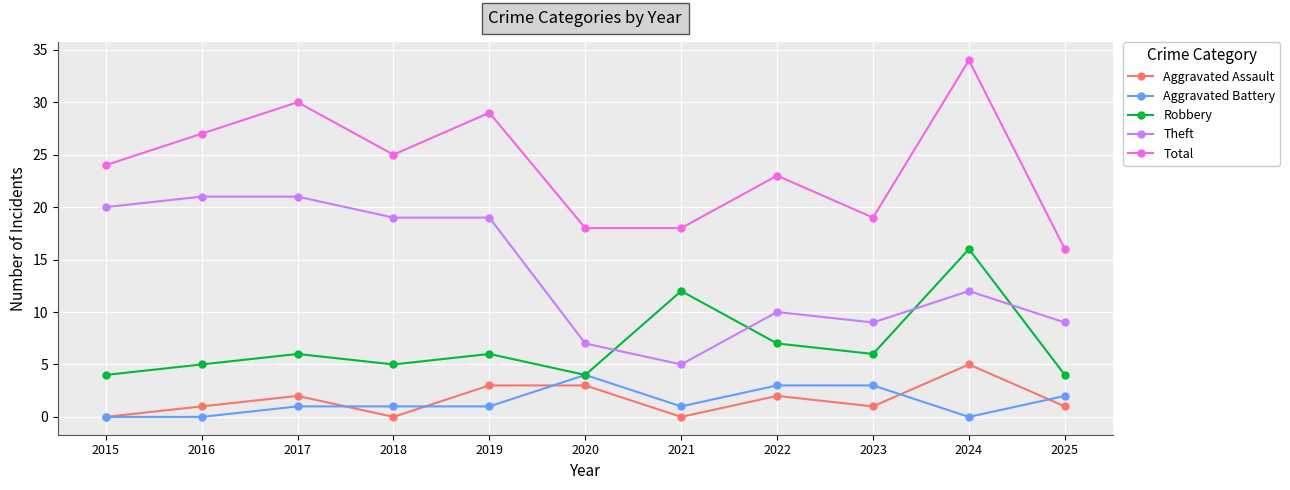

At which category does Total reach its first local peak?

2017